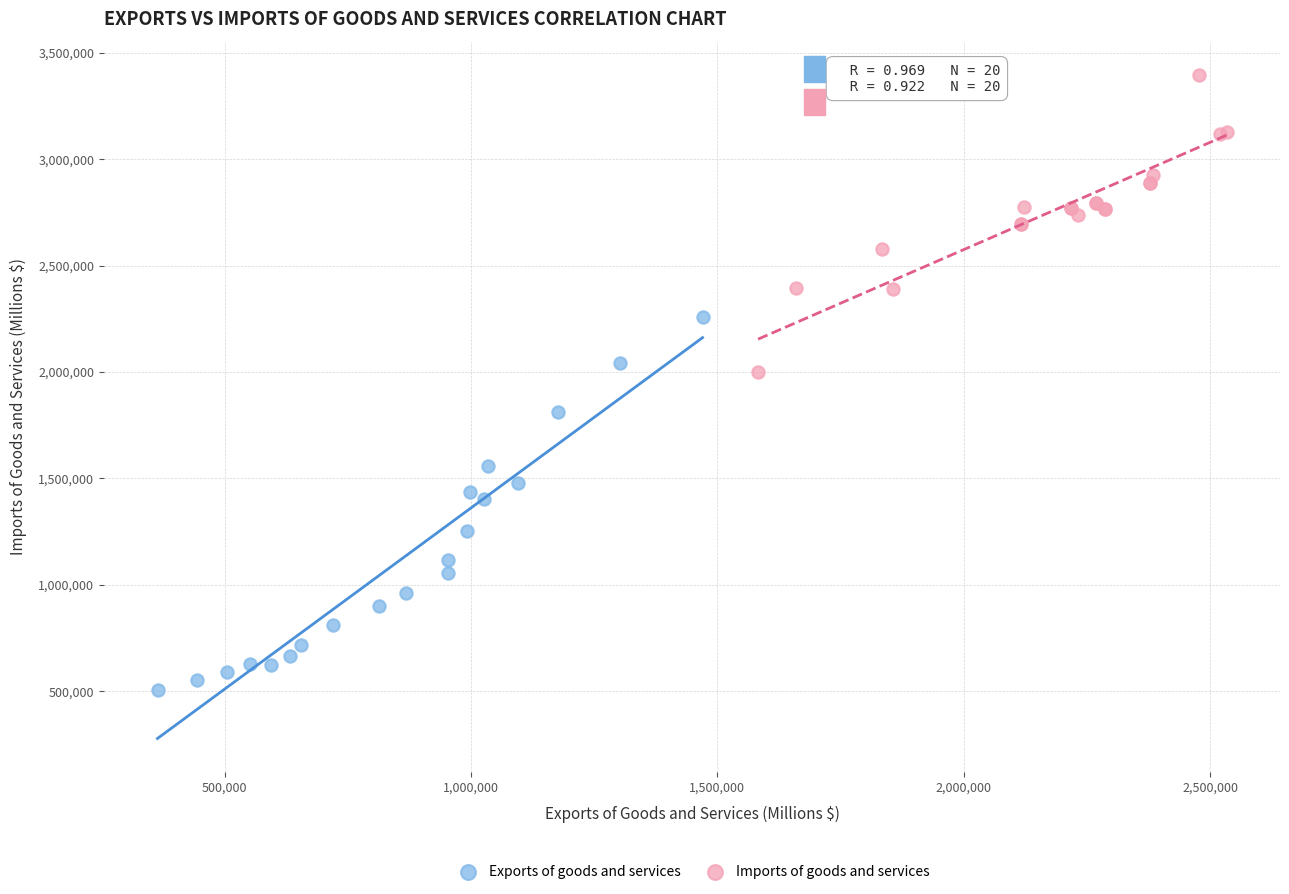

Which series has the widest spread of Y values?

Exports of goods and services